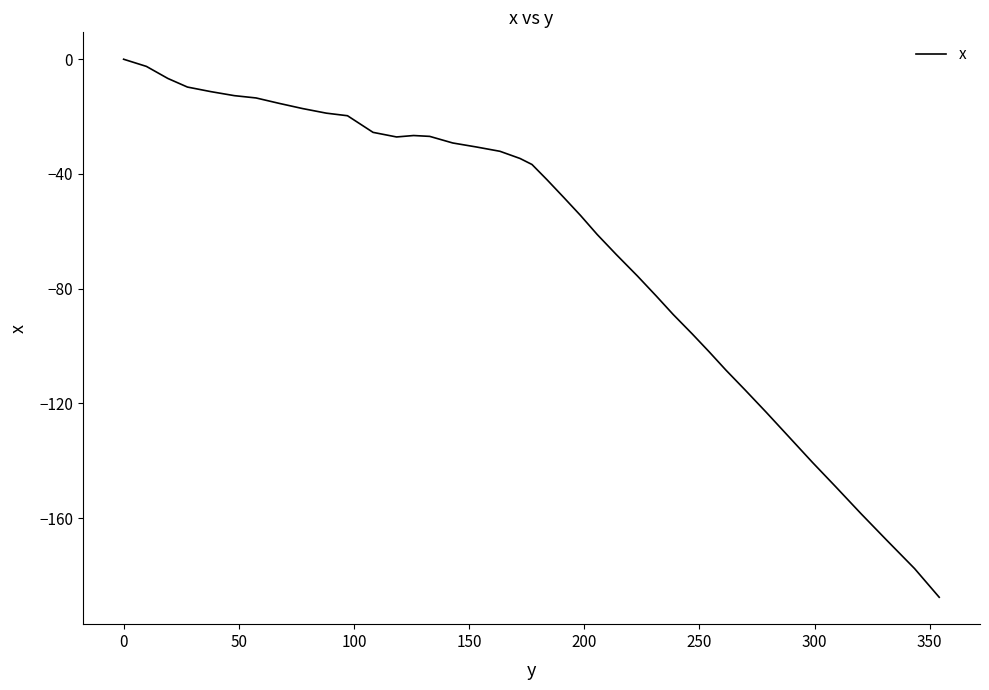

What is the smallest value displayed?

-187.6